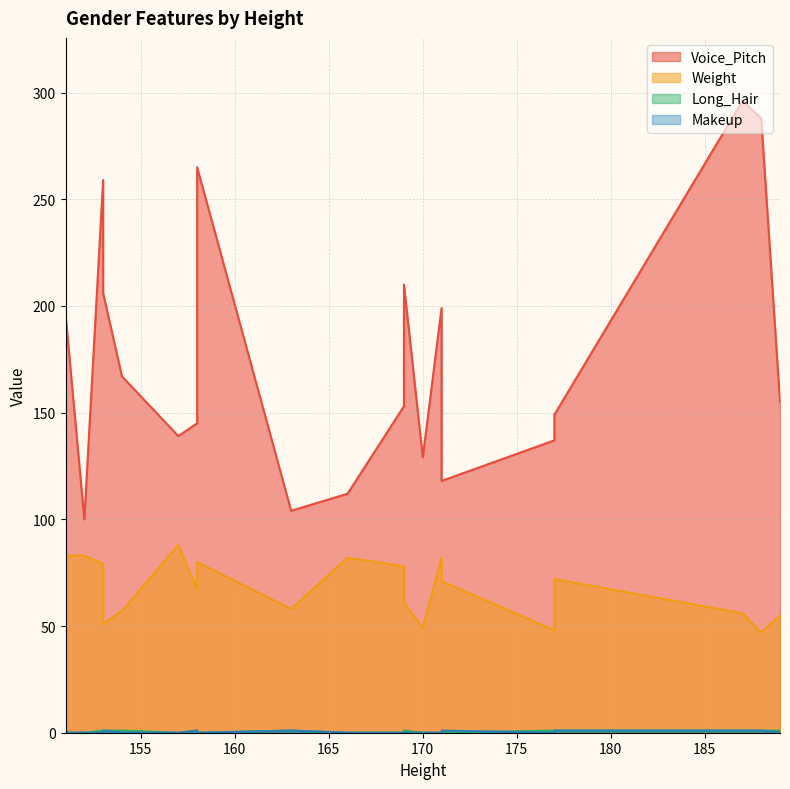

Which has a higher value, 158 or 151?

158